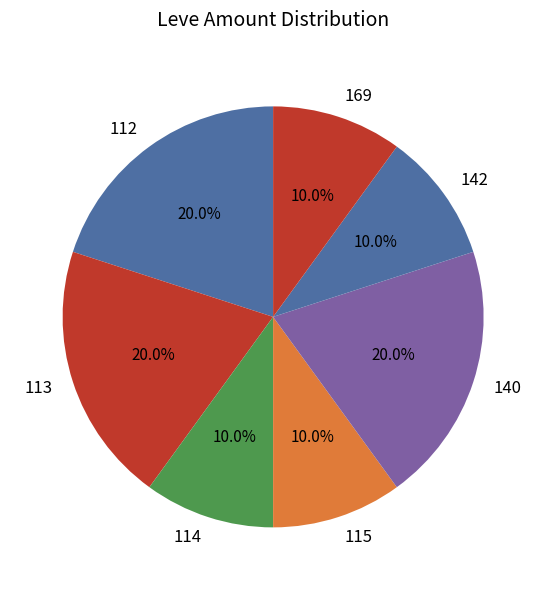

Does any single category account for the majority?

No